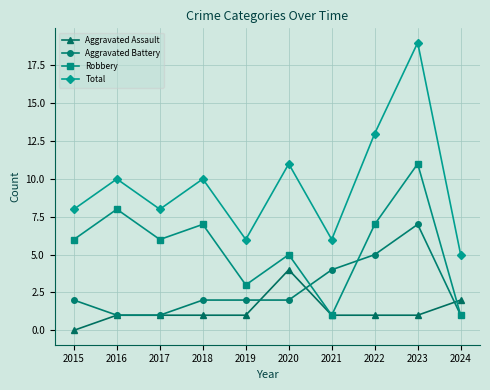

What is the value of the Aggravated Battery point at the 2nd from the left?

1